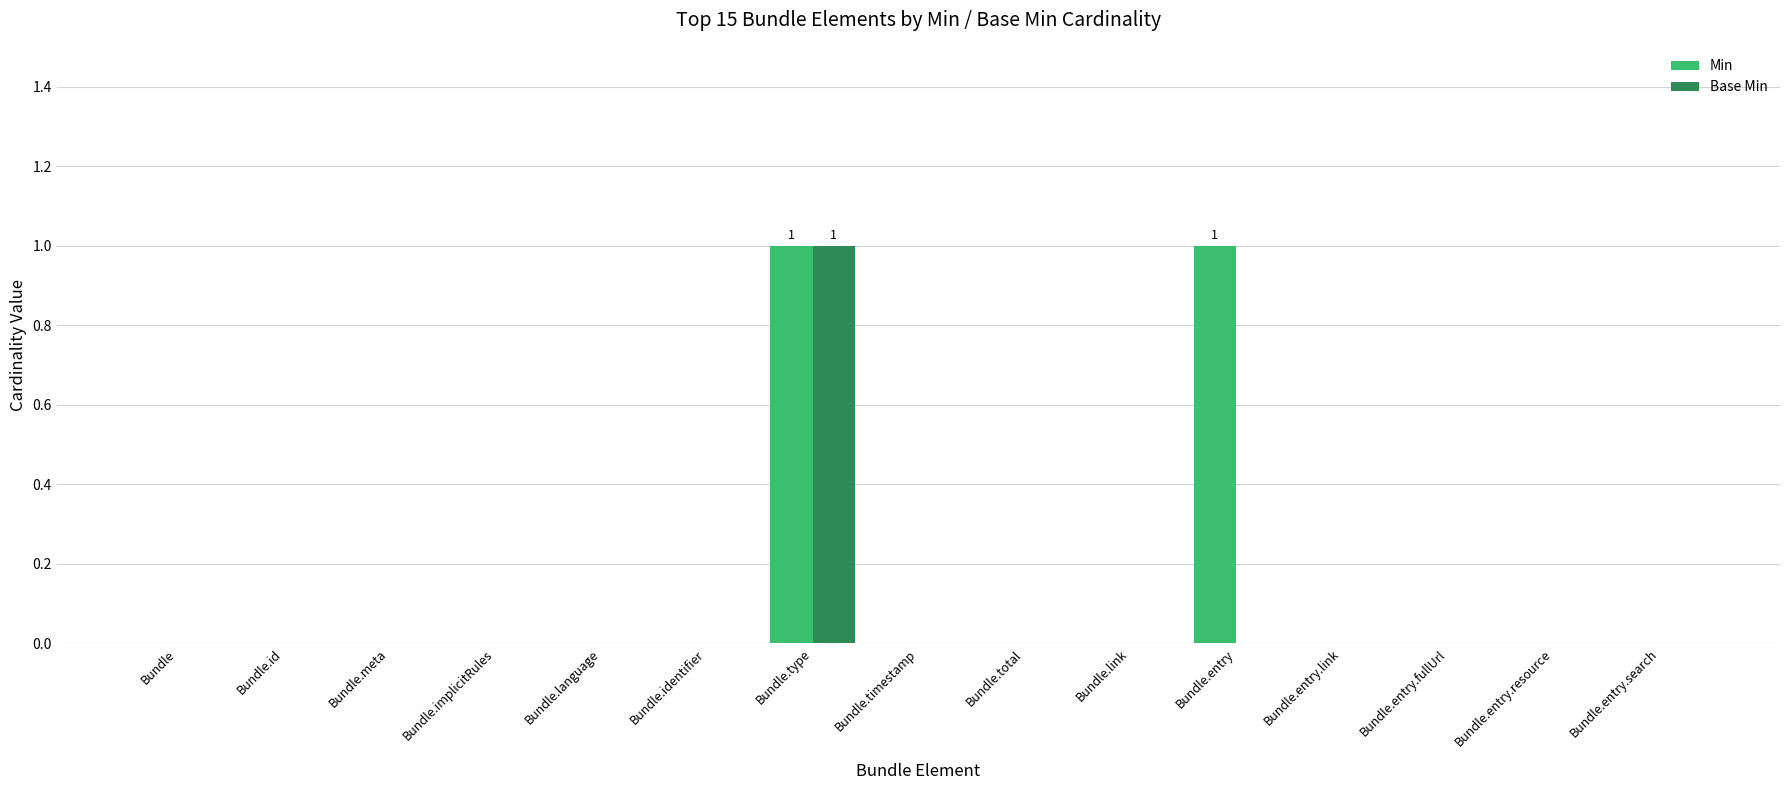

Count the number of categories in the chart.

15